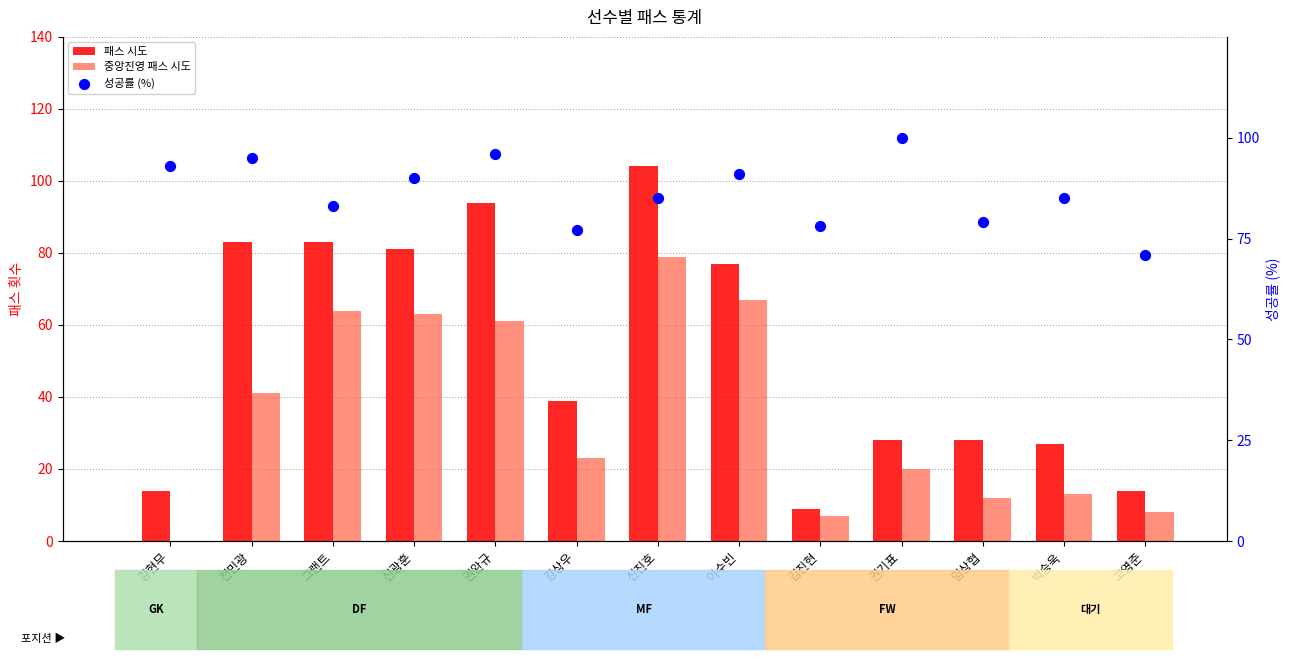

Which series reaches the maximum Y coordinate?

패스 시도